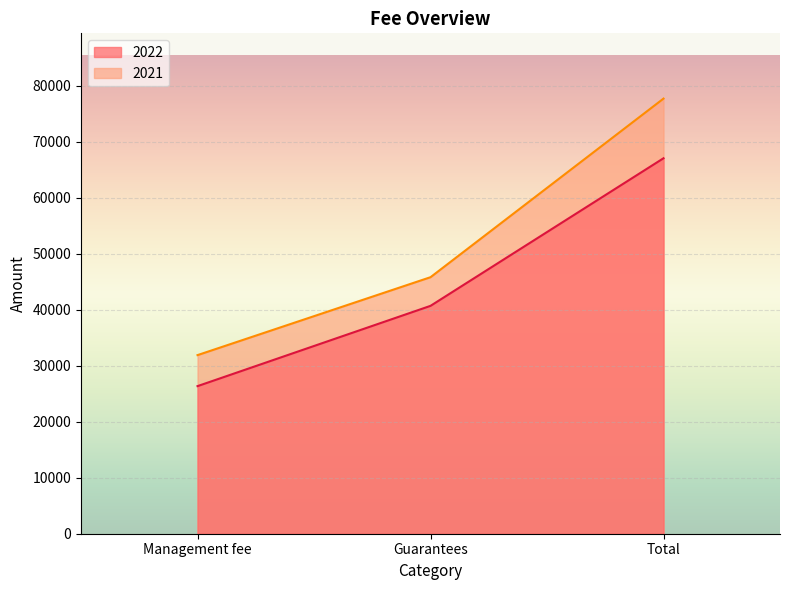

List the labels in order of 2021 value, largest first.

Total, Guarantees, Management fee